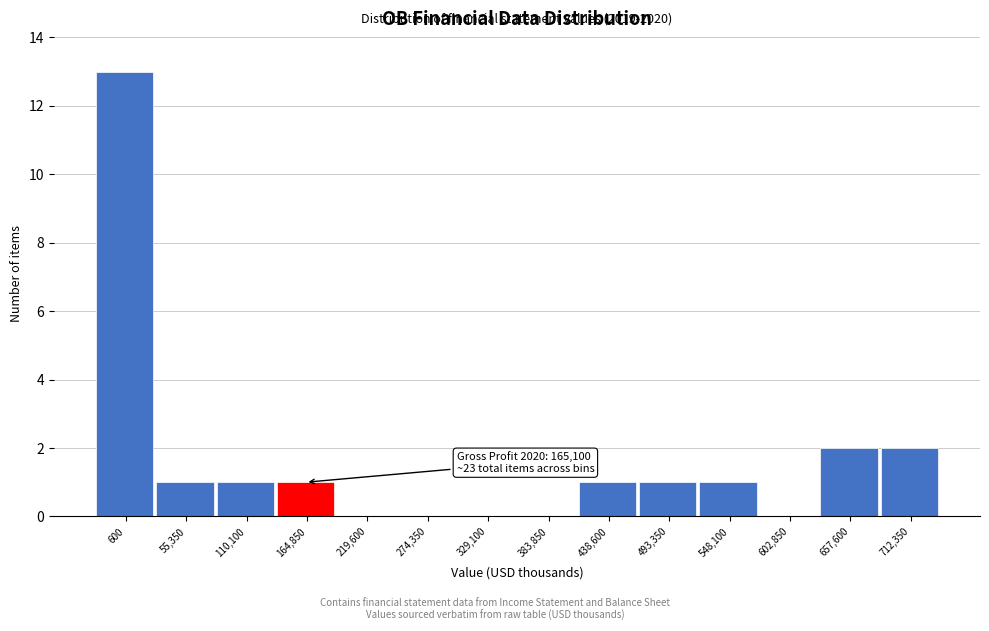

Reading right to left, extract all data points from this chart.

712,350=2	657,600=2	602,850=0	548,100=1	493,350=1	438,600=1	383,850=0	329,100=0	274,350=0	219,600=0	164,850=1	110,100=1	55,350=1	600=13